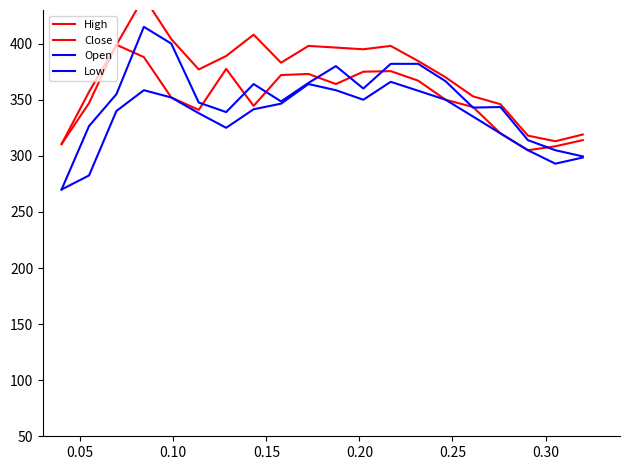

How many interior local valleys does the Low series have?

3